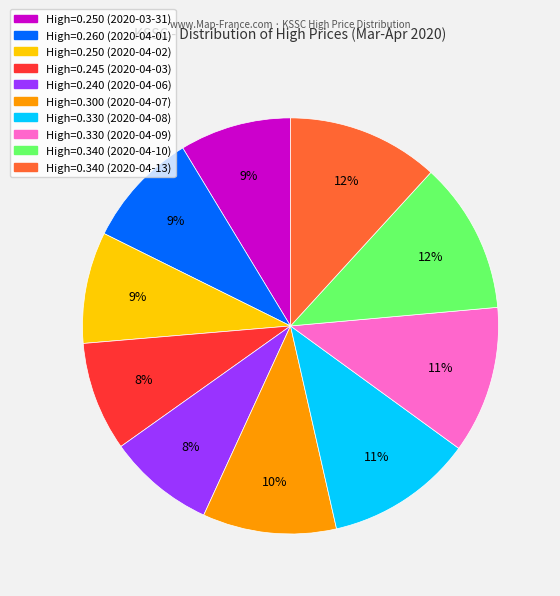

To the nearest percent, what is the average slice percentage?

10%